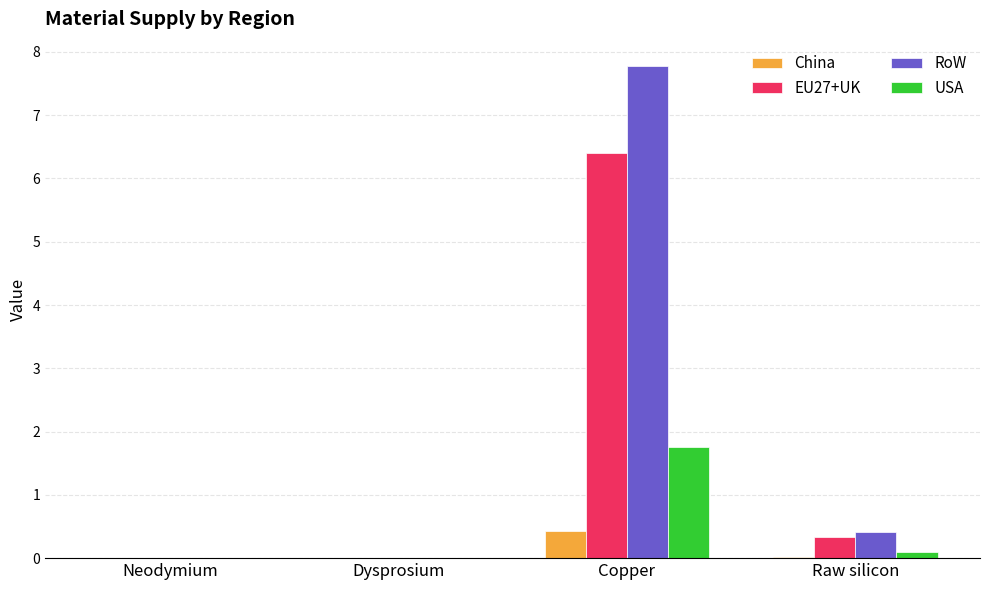

Read the China value at Copper.

0.4